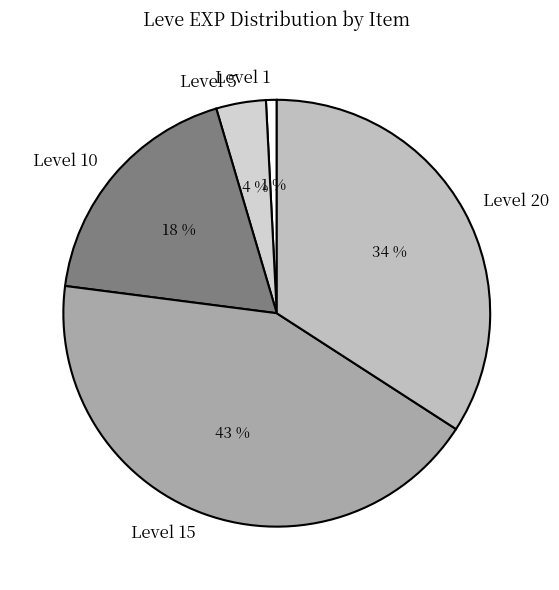

Count the number of slices in the pie.

5